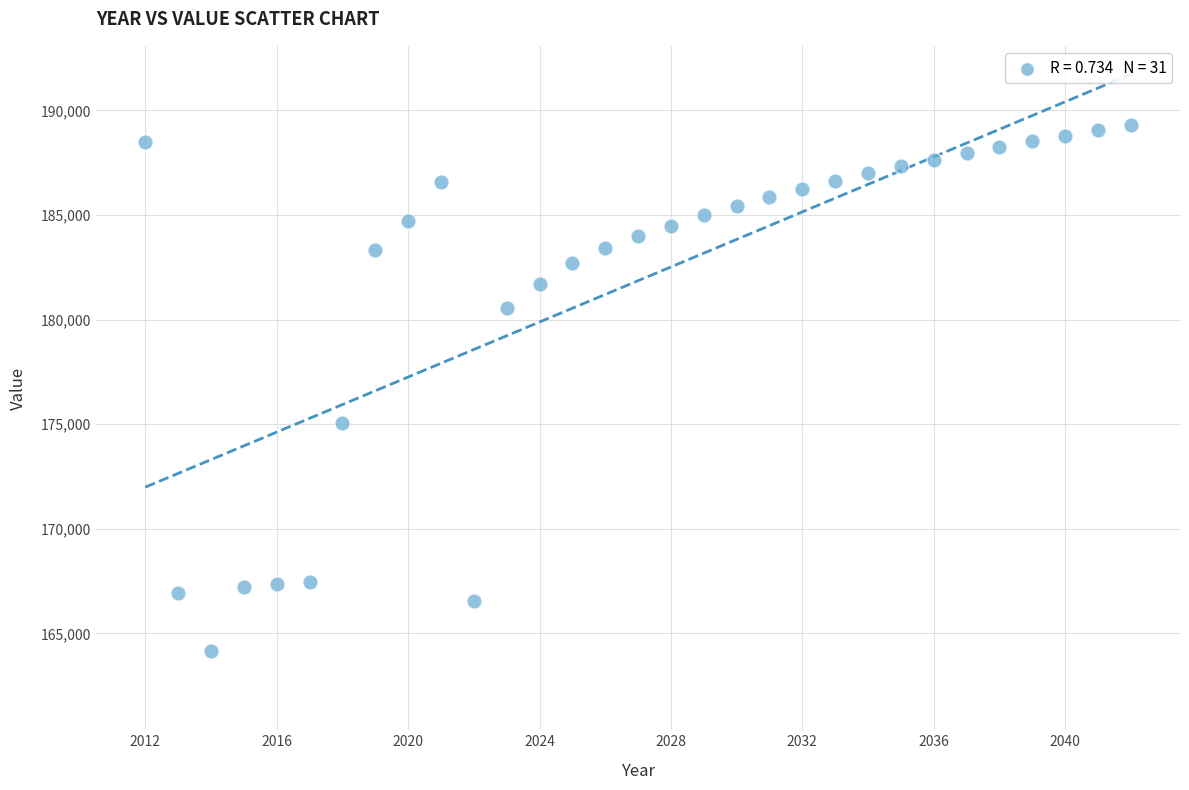

What is the range of Y values (max minus min)?

25158.8